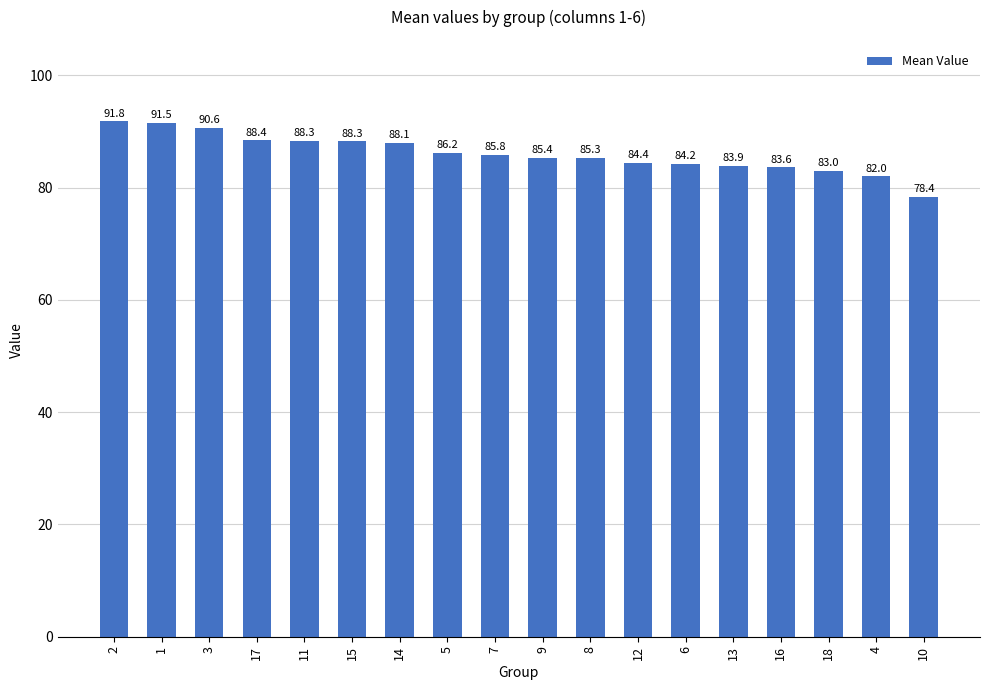

What is the label of the 3rd bar from the left?

3